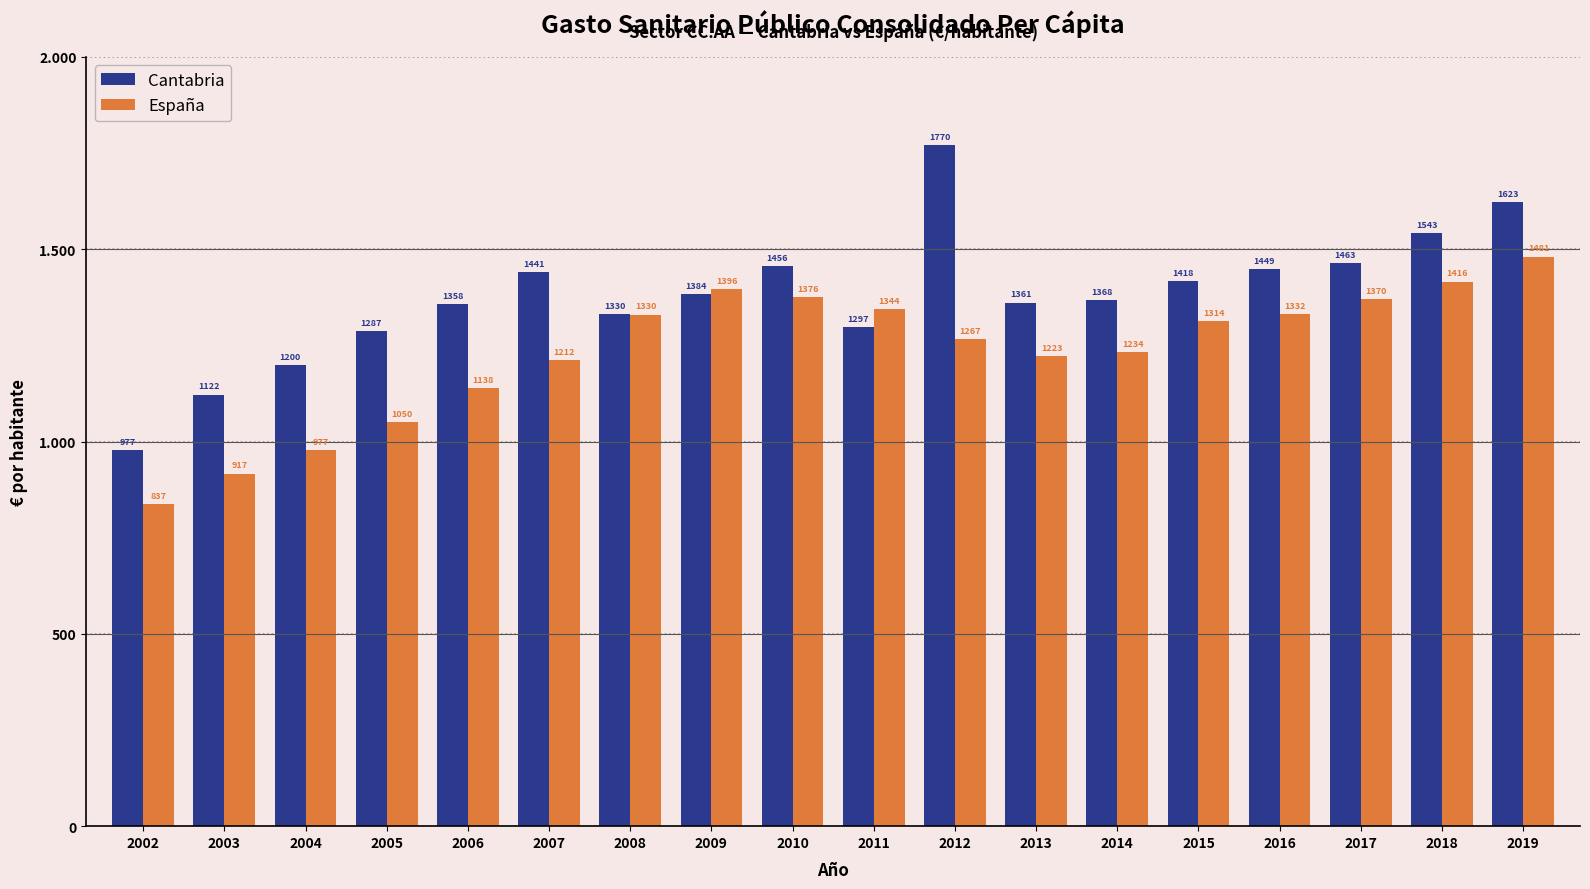

What are all the series names shown in the legend?

Cantabria, España